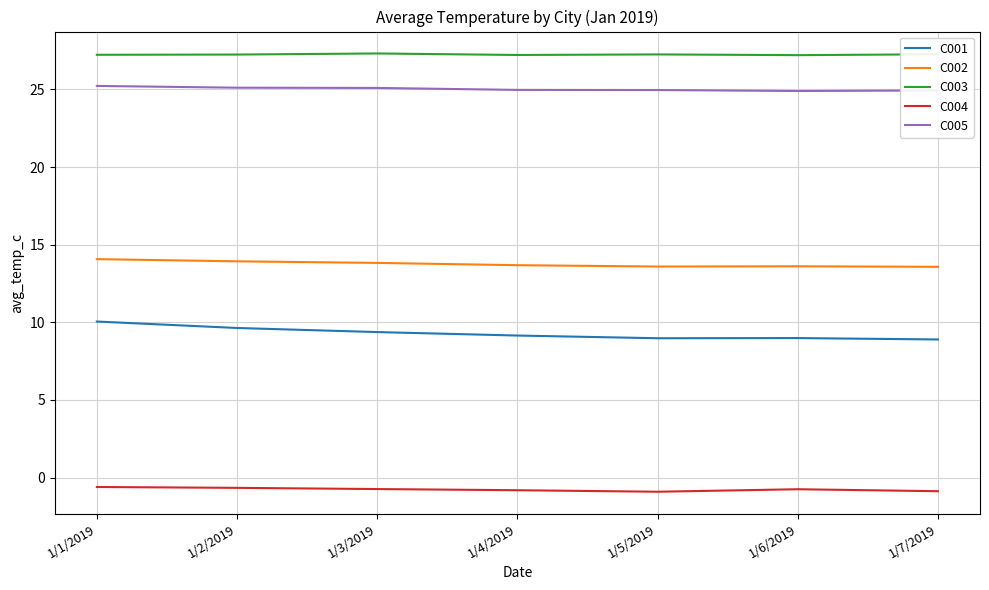

What is the difference between the second highest and second lowest values in the C002 series?

0.3